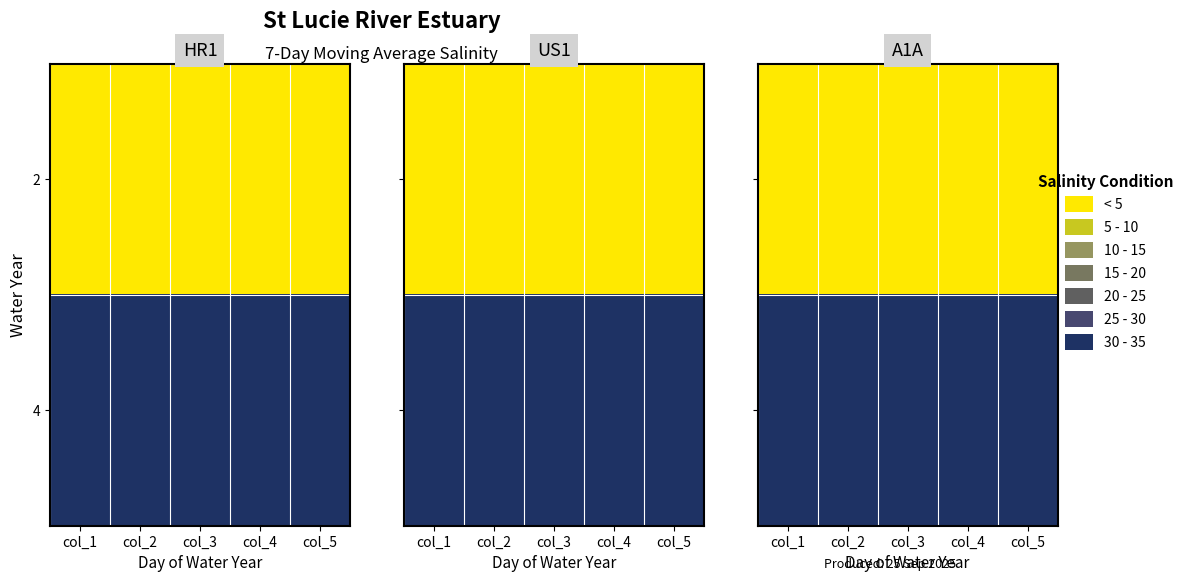

At which label does 4 reach its minimum?

col_1